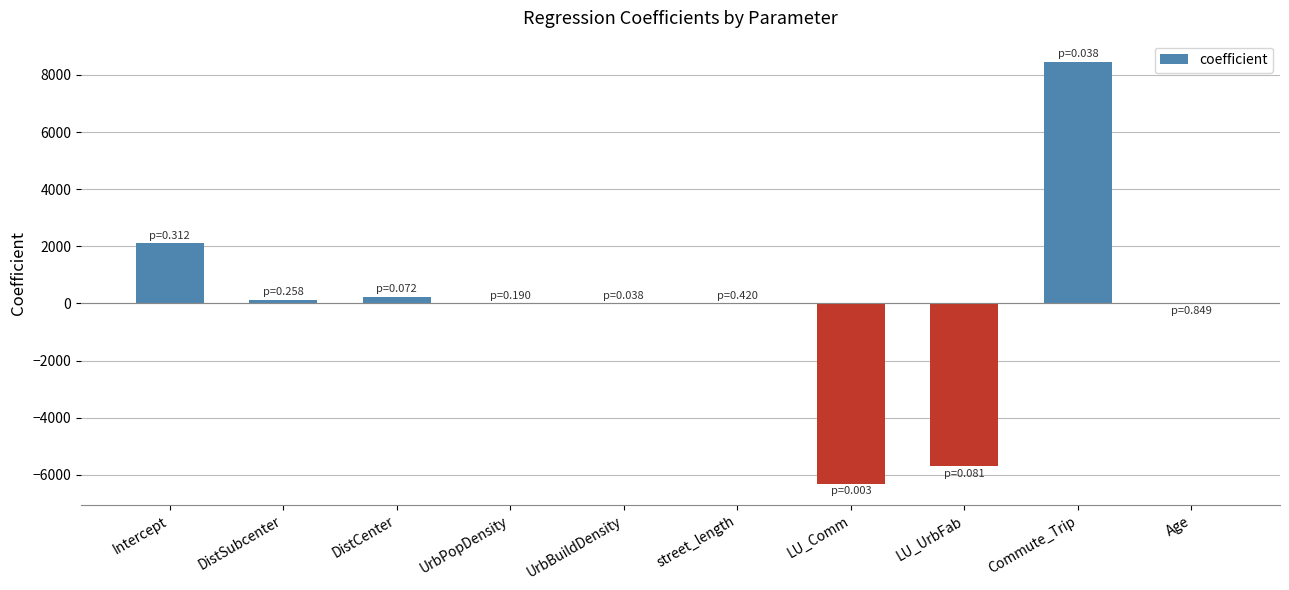

What is the greatest value displayed?

8458.3